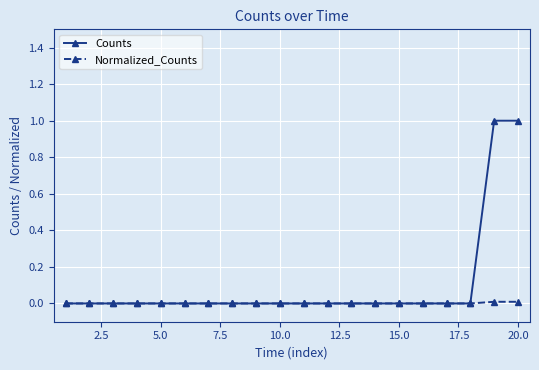

Which series has the largest range (max minus min)?

Counts